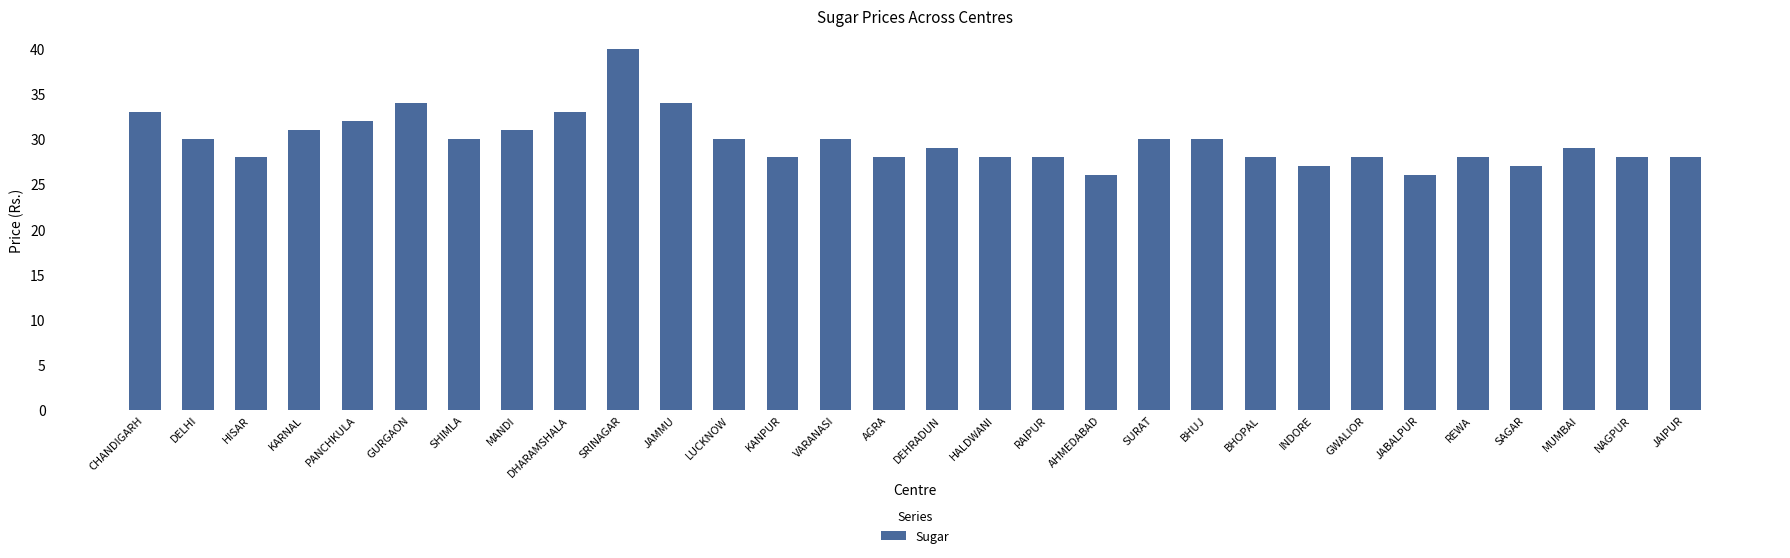

Is it true that the value at MANDI is 31?

True